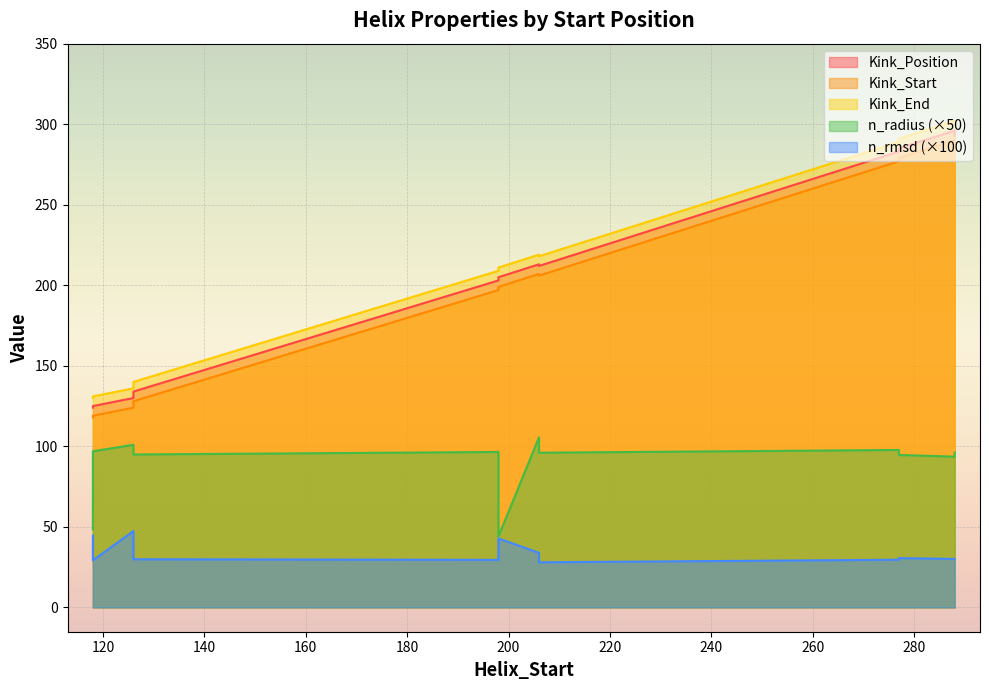

Rank the series at 277 from highest to lowest value.

Kink_End, Kink_Position, Kink_Start, n_radius, n_rmsd